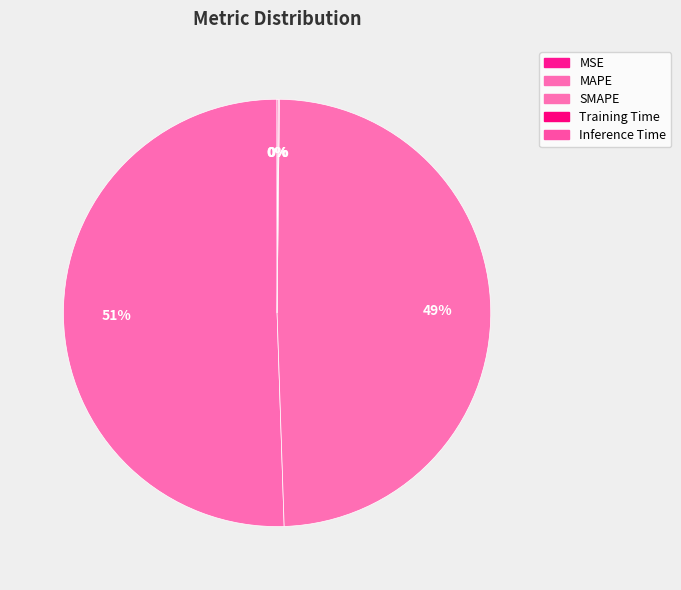

Is it true that Inference Time is 1% of the pie?

False